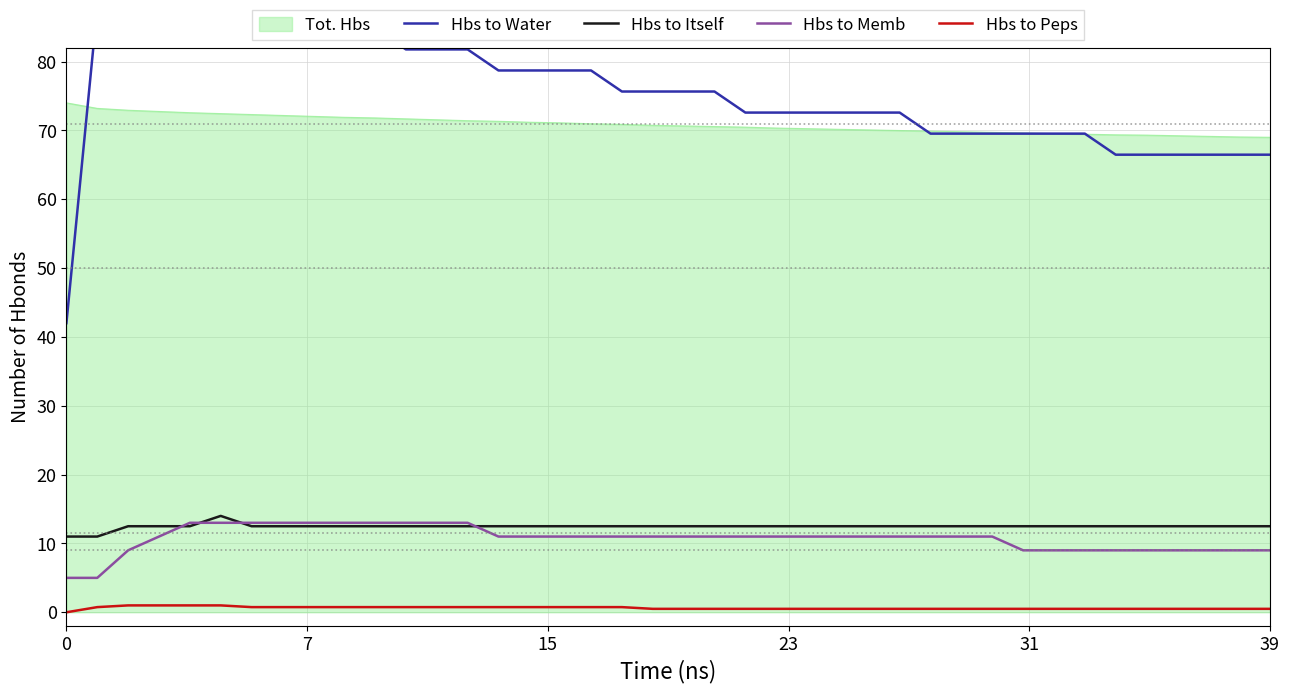

What is the minimum value for Hbs to Memb?

5.0